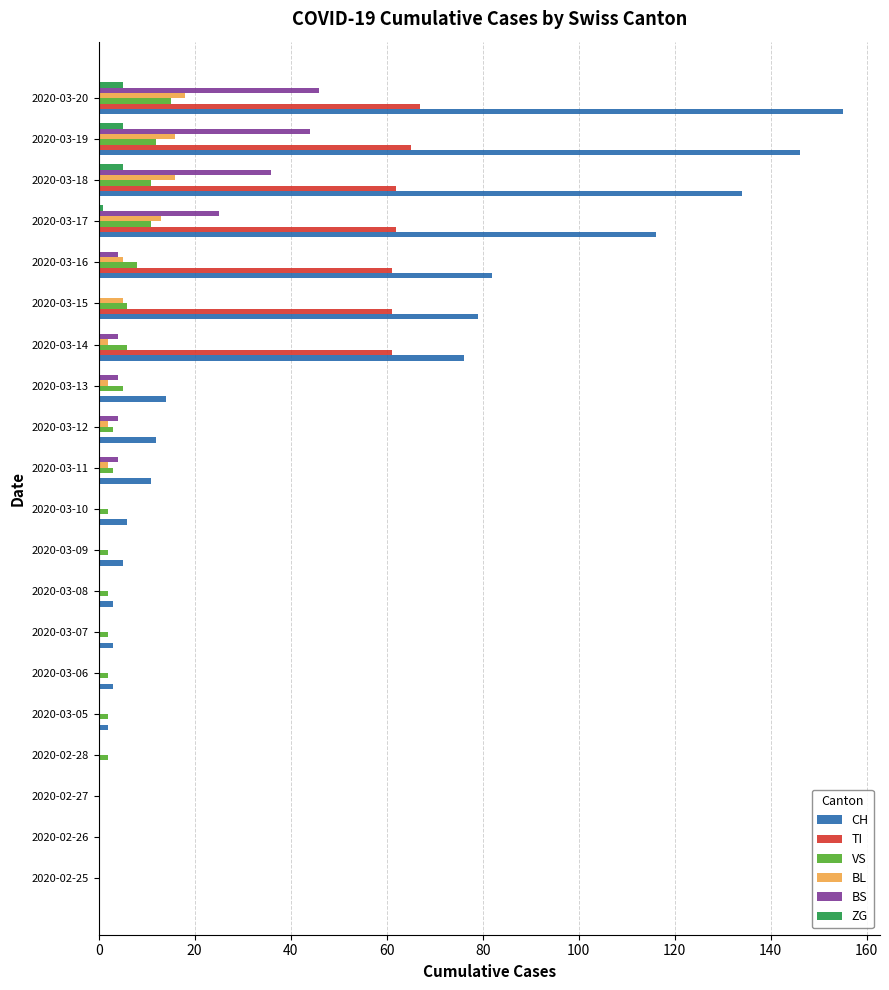

What is the sum of all TI values?

439